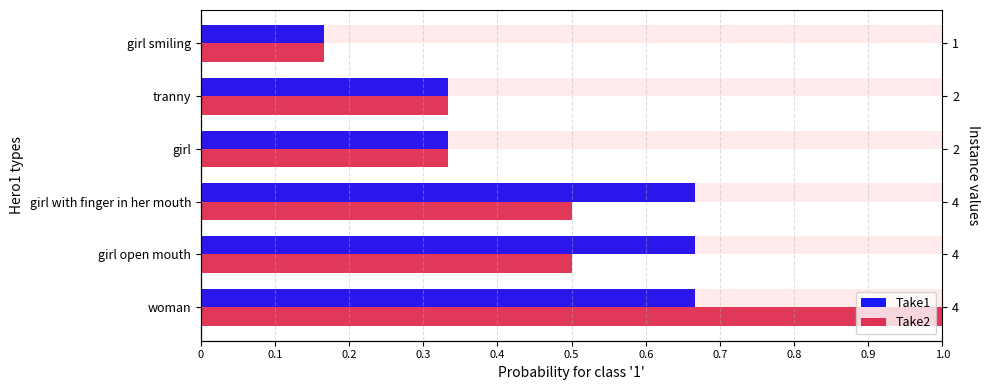

What is the sum of the Take1 values at girl open mouth and woman?

1.3